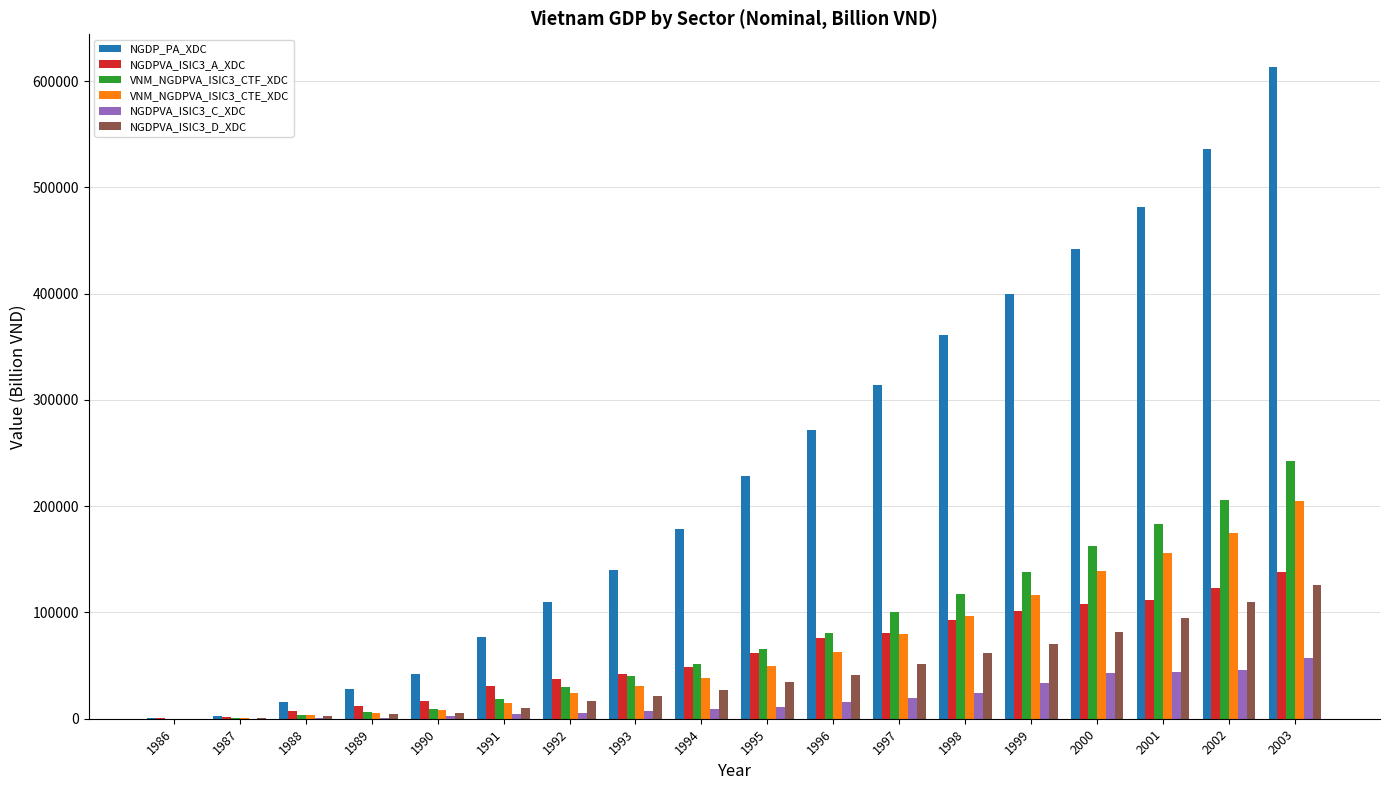

What is the maximum value shown in the chart?

613443